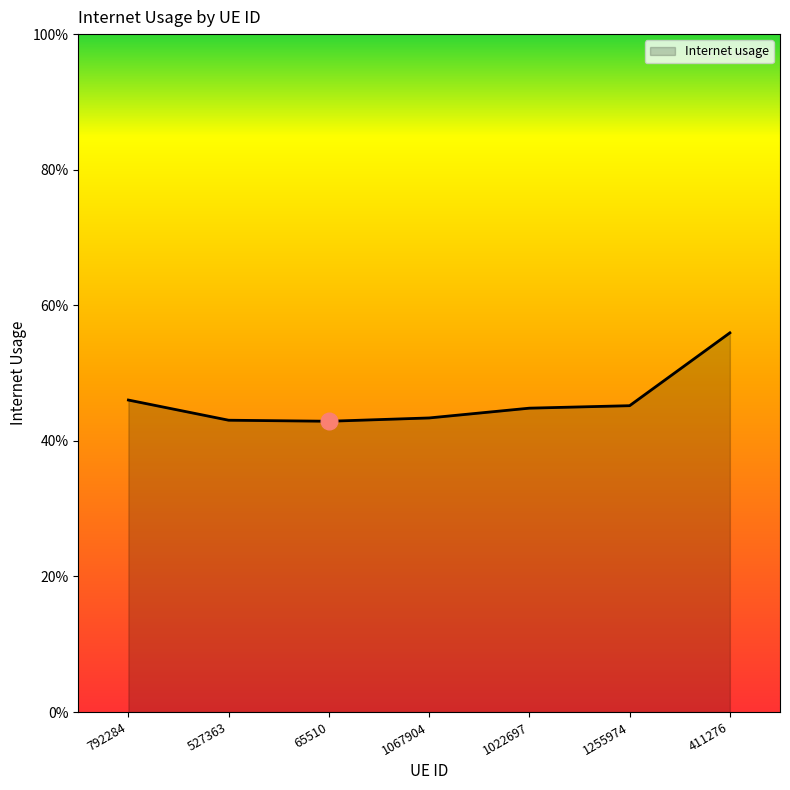

Is this an area chart (filled region under the line)?

Yes